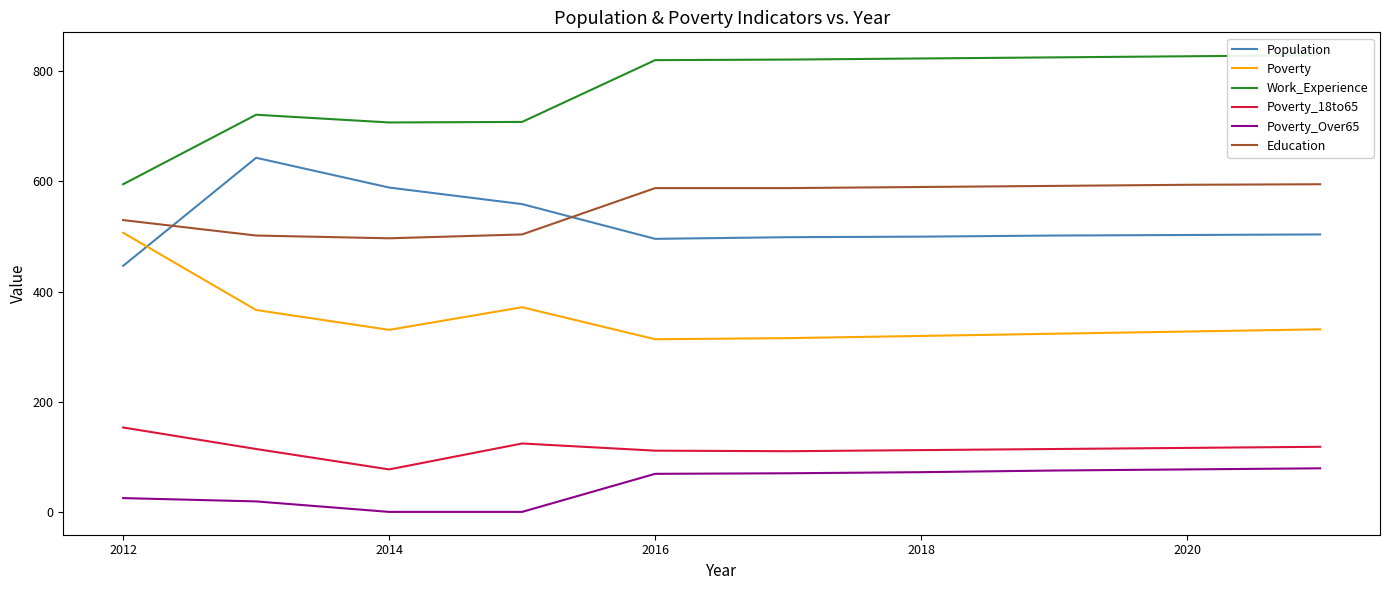

True or false: Poverty_18to65 and Population intersect in this chart.

False